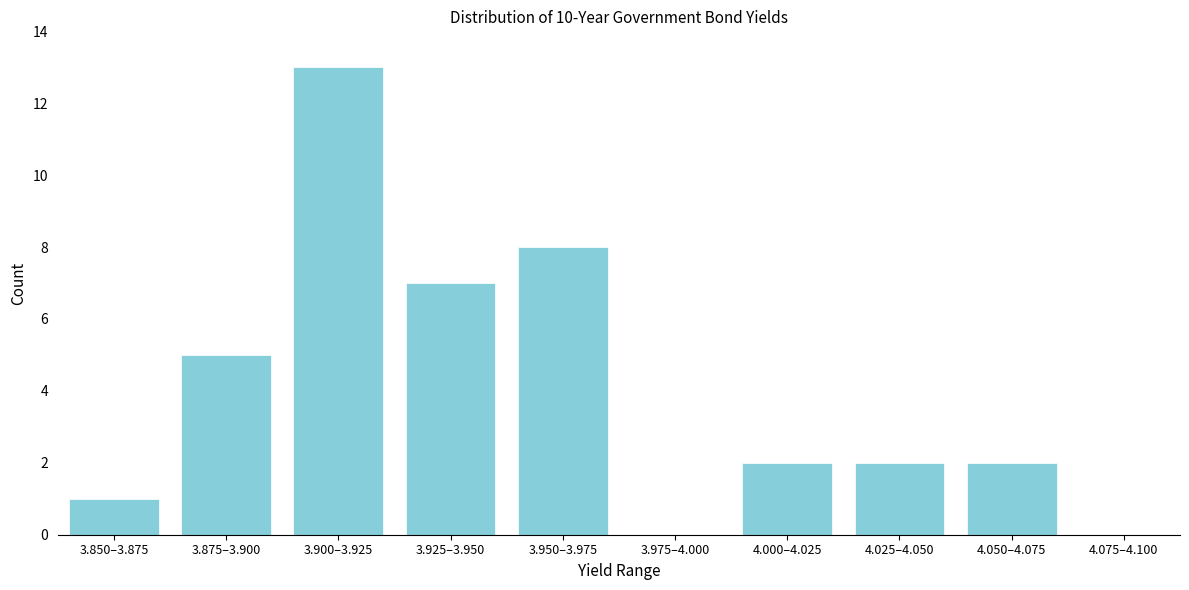

Reading left to right, list all the values displayed in this chart.

3.850–3.875=1	3.875–3.900=5	3.900–3.925=13	3.925–3.950=7	3.950–3.975=8	3.975–4.000=0	4.000–4.025=2	4.025–4.050=2	4.050–4.075=2	4.075–4.100=0